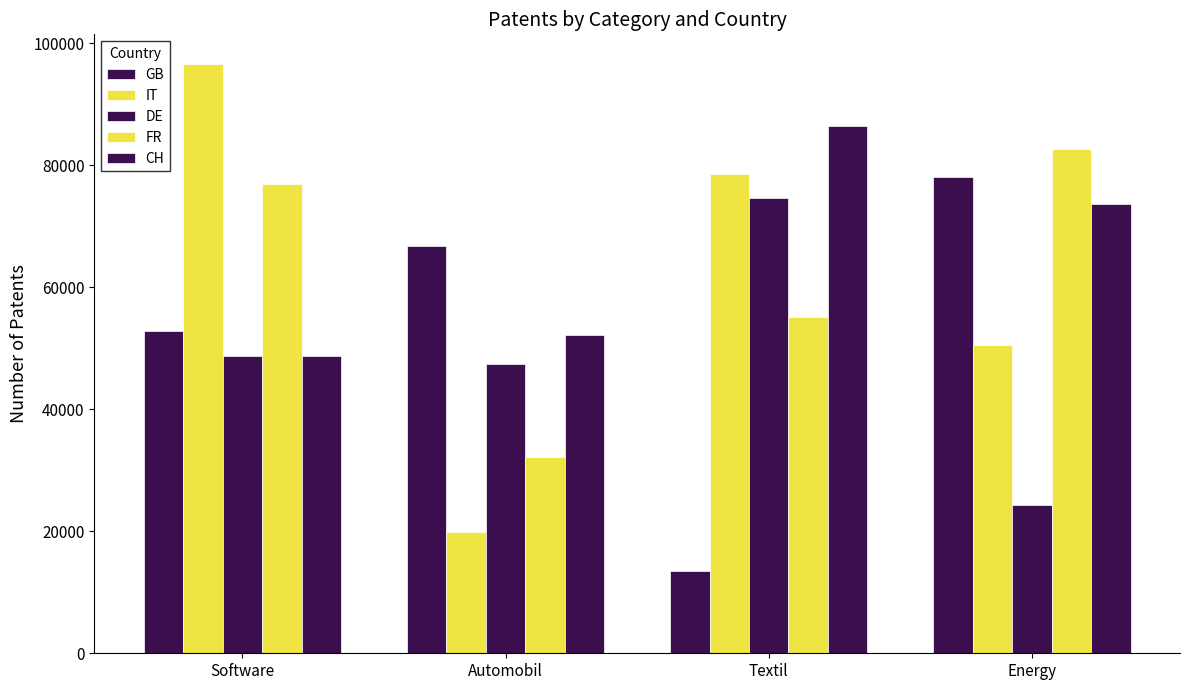

At how many categories does at least one series exceed 35108?

4